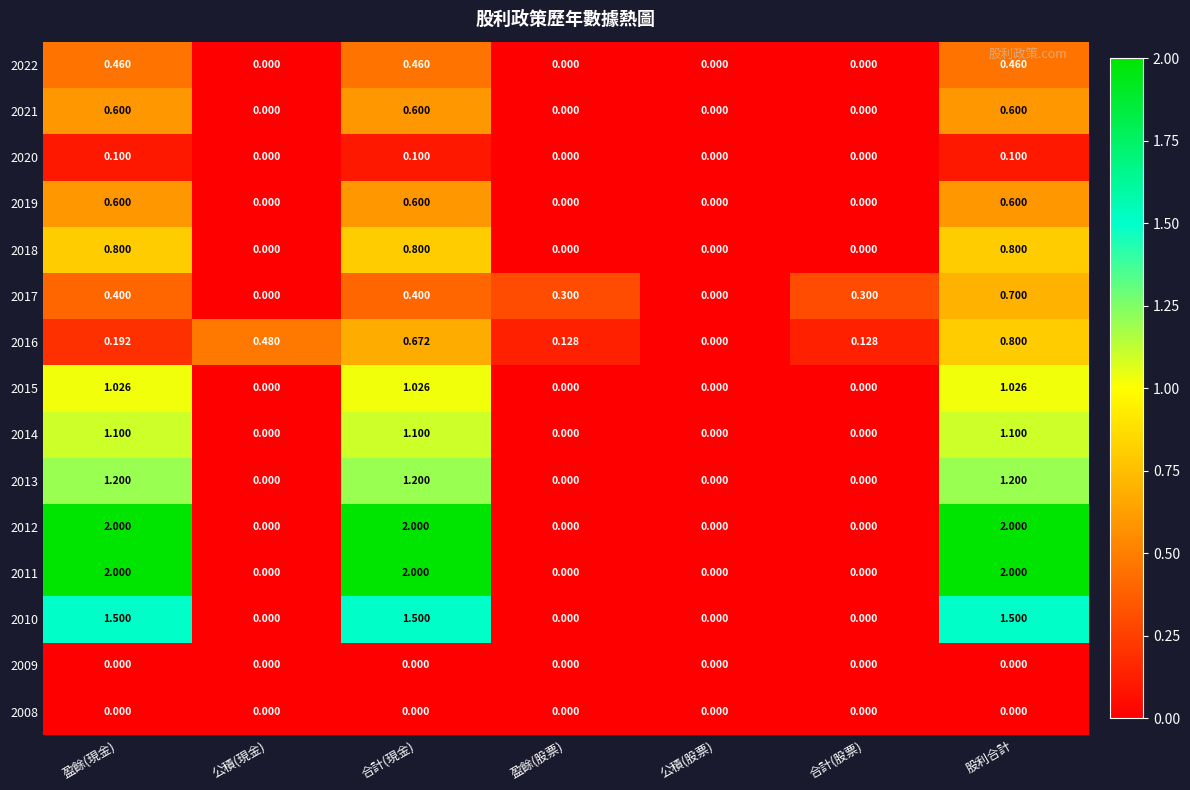

Is the value of 2010 at 合計(現金) greater than the value of 2021 at 股利合計?

Yes